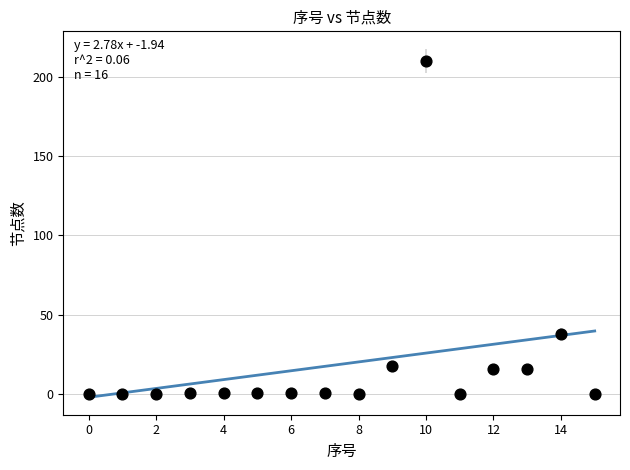

What Y value in the scatter plot is closest to 105?

38